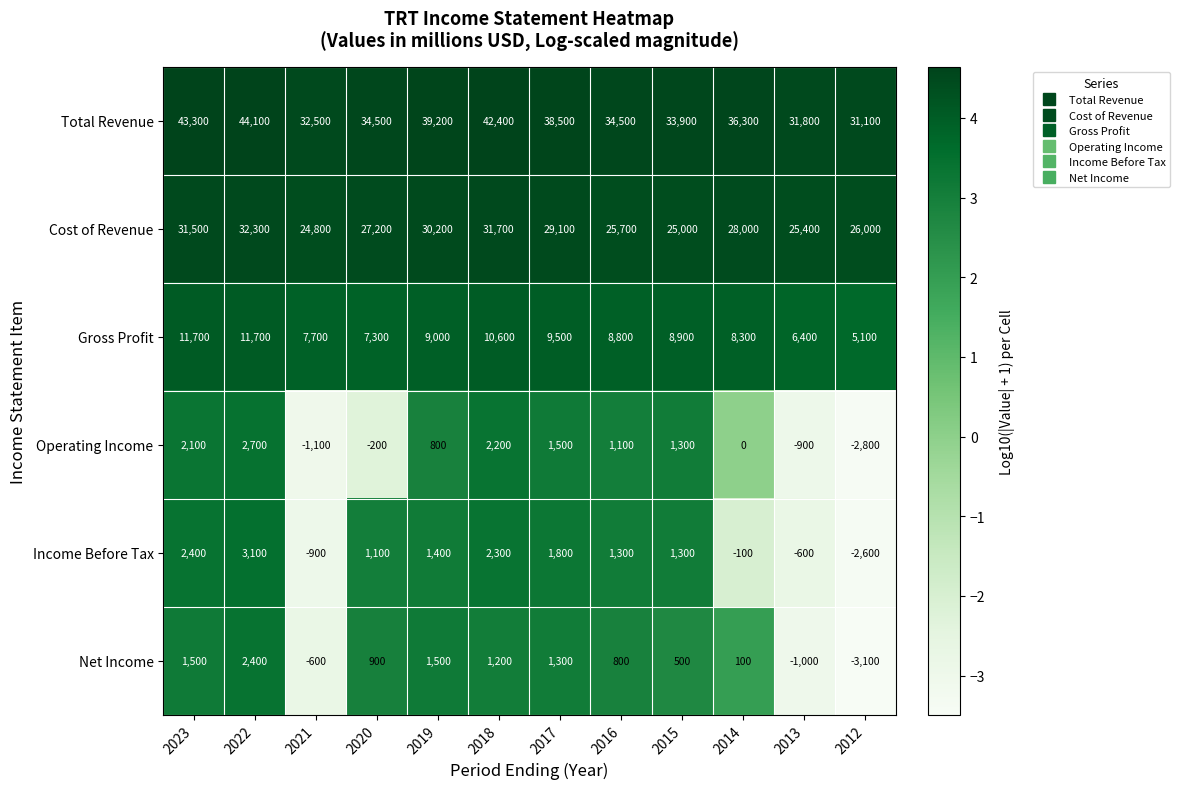

Which series changed the most between 2023 and 2016?

Total Revenue